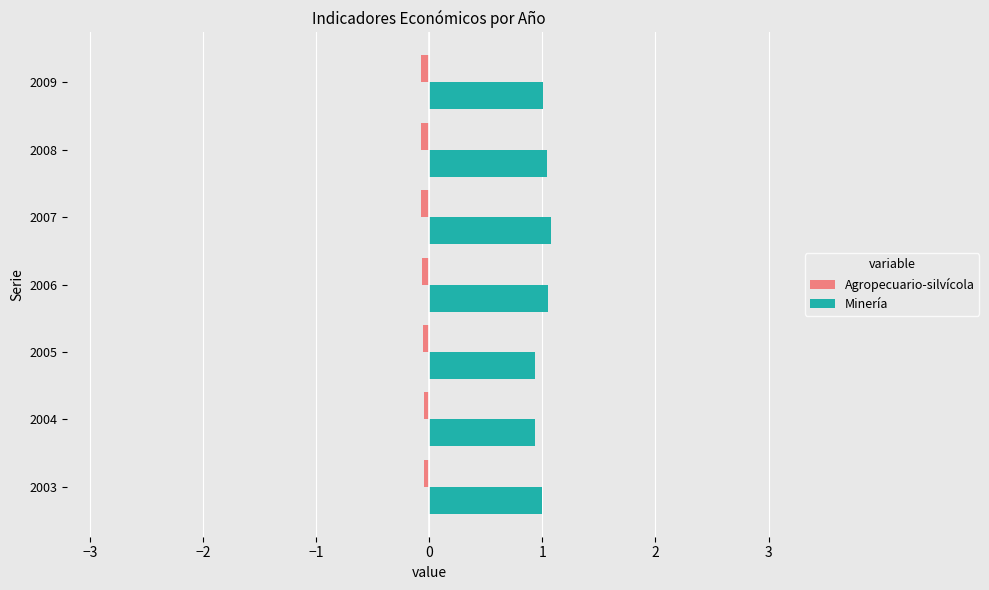

Which series has the largest total across all categories?

Minería